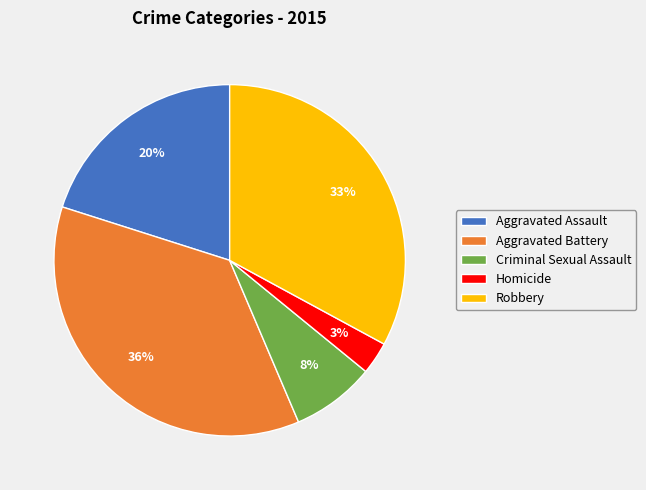

To the nearest percent, what is the average slice percentage?

20%